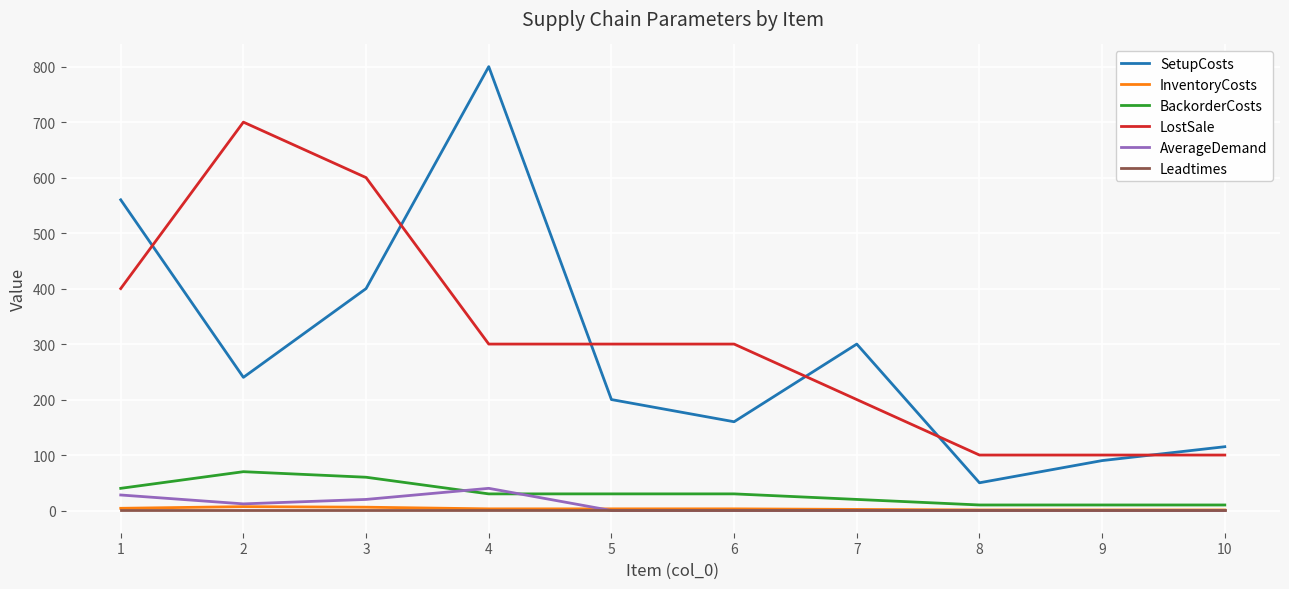

The LostSale series shows 600 at 3. True or false?

True